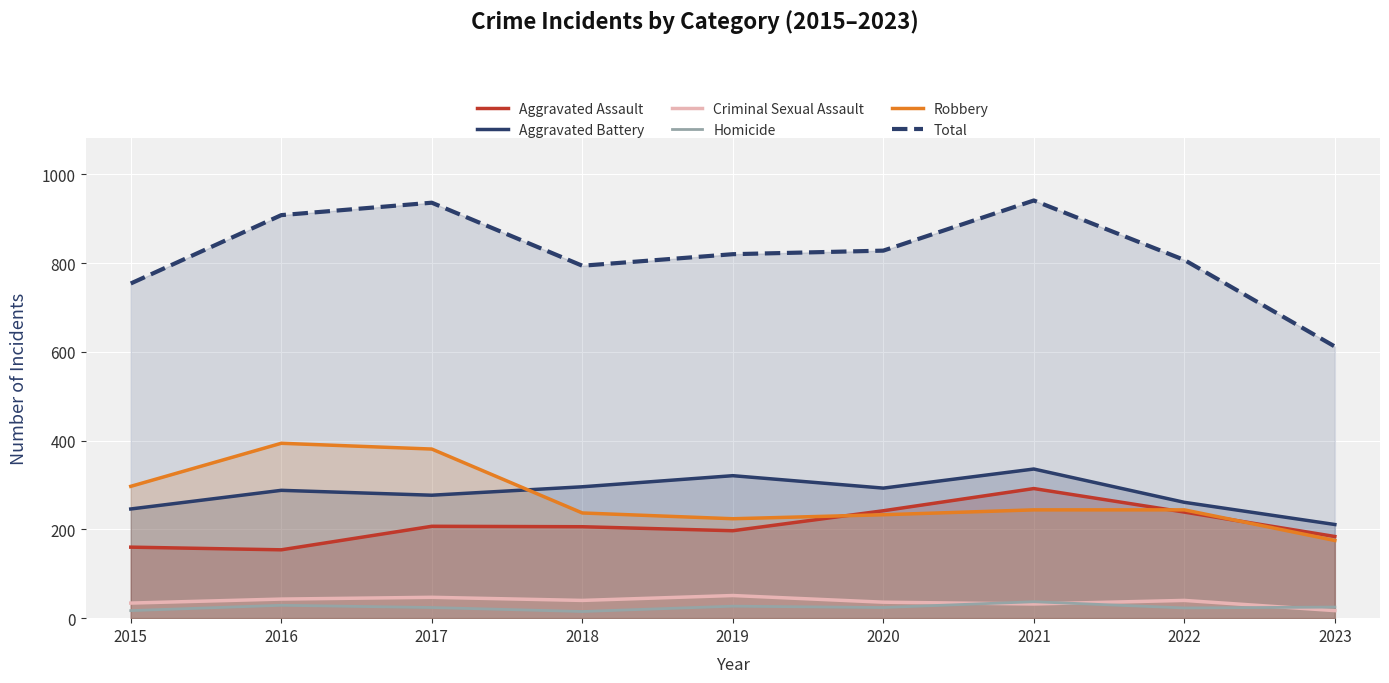

What is the value of the Homicide point at the 2nd from the left?

29